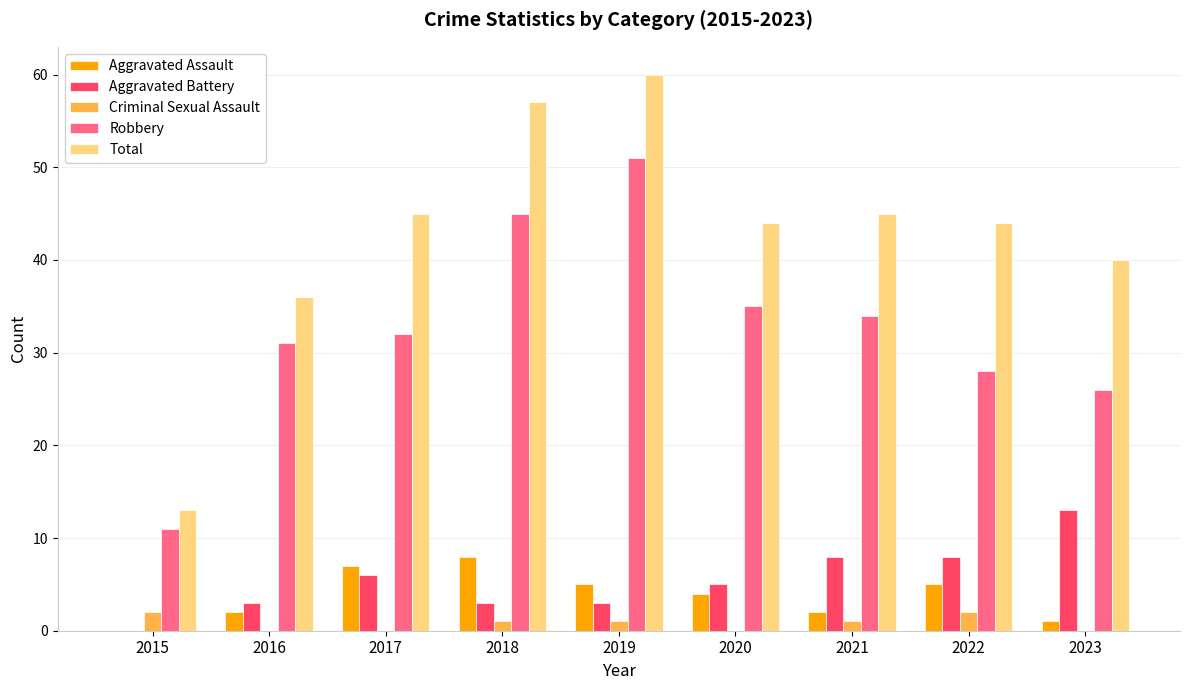

What is the average value of the Criminal Sexual Assault series?

1